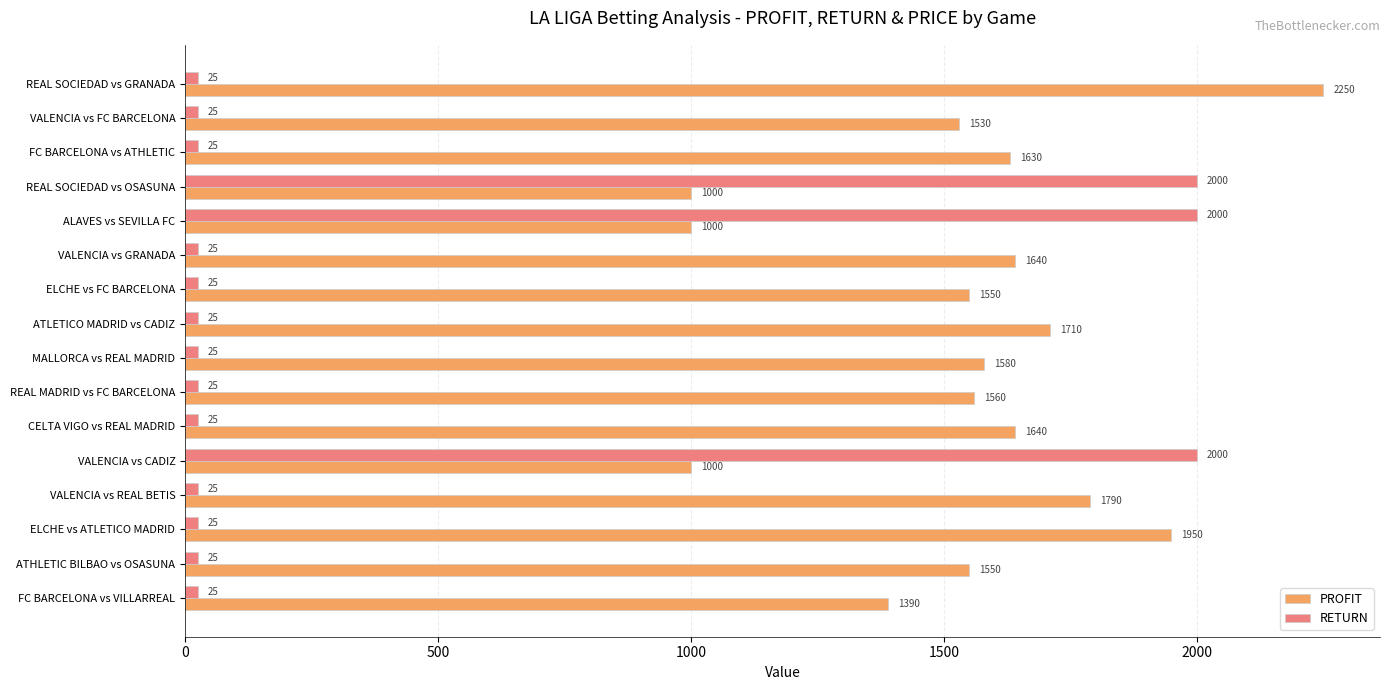

List the series in order of their peak value, highest first.

PROFIT, RETURN